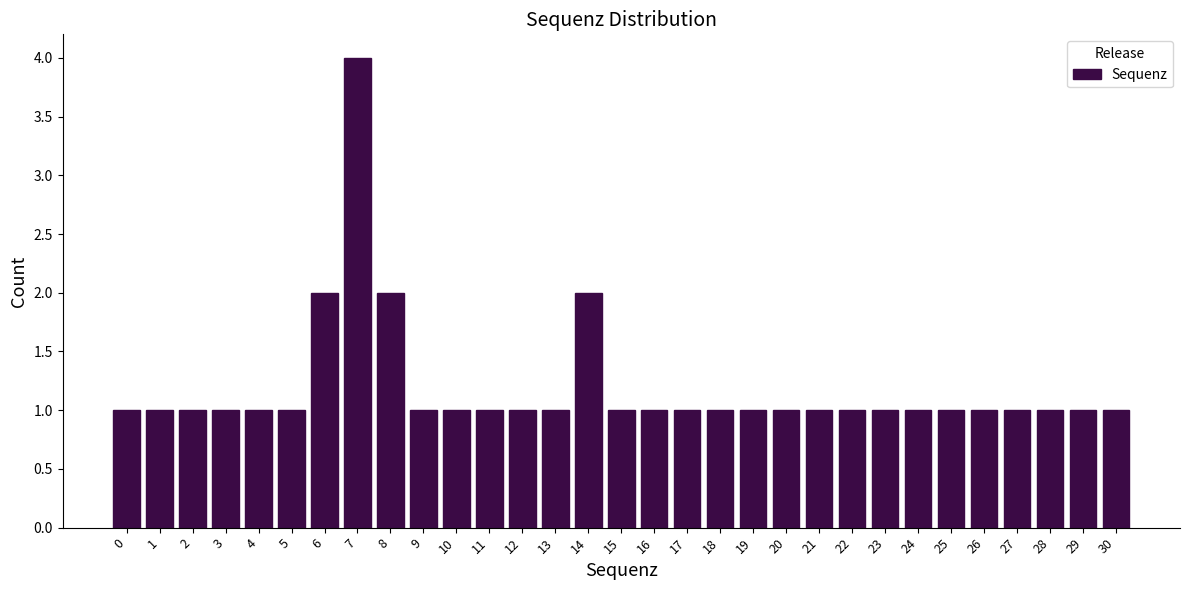

What is the value of the 15th bar from the left?

2